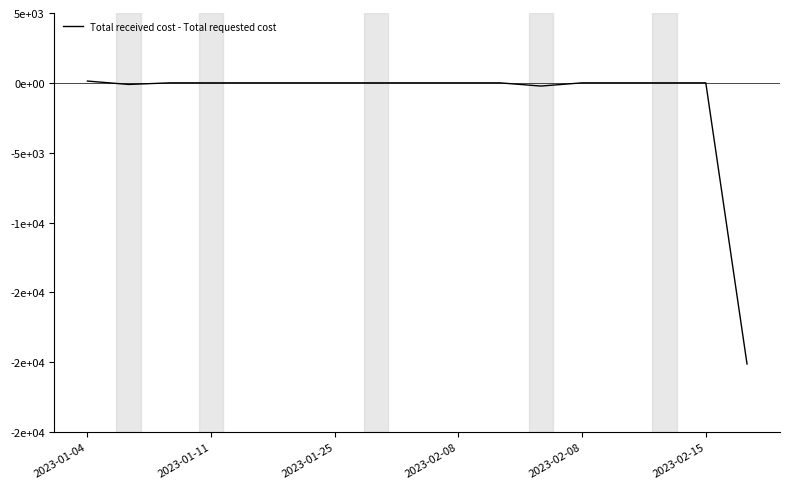

At which label does the data first exceed 0?

2023-01-04